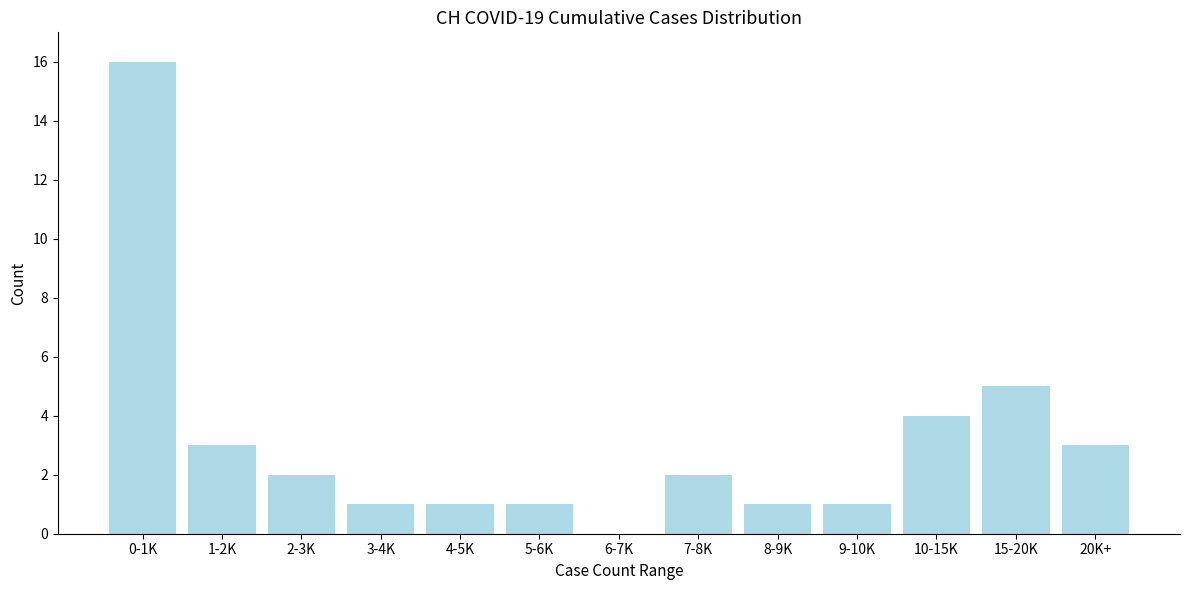

Reading left to right, transcribe all the data shown in this chart.

0-1K=16	1-2K=3	2-3K=2	3-4K=1	4-5K=1	5-6K=1	6-7K=0	7-8K=2	8-9K=1	9-10K=1	10-15K=4	15-20K=5	20K+=3